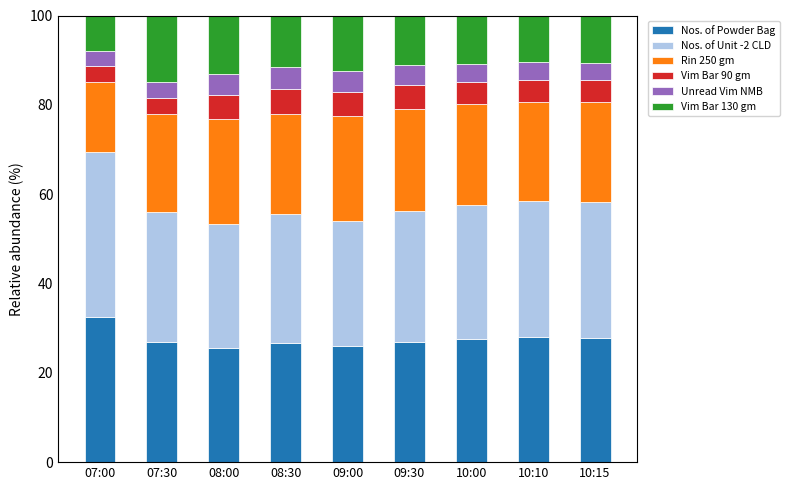

What is the total value across all series at 08:00?

100.0